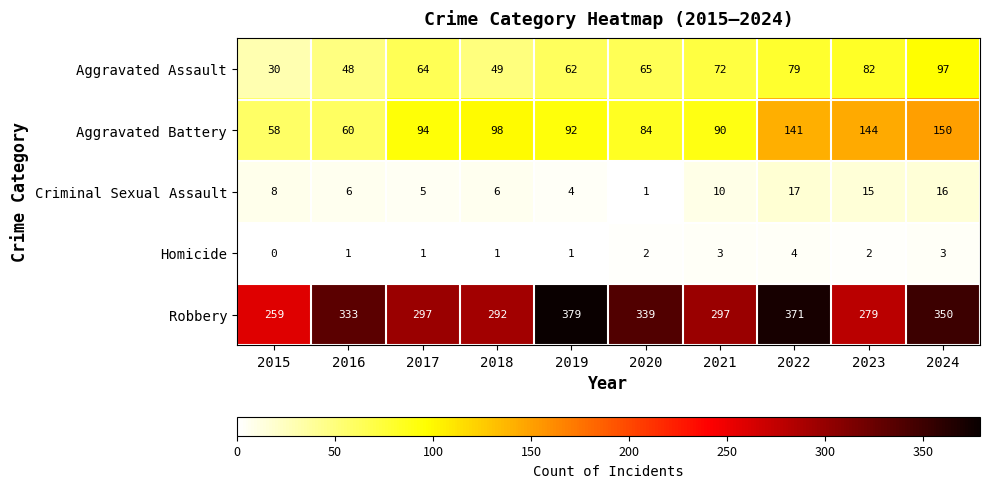

True or false: Aggravated Battery has a value of 242 at 2022.

False